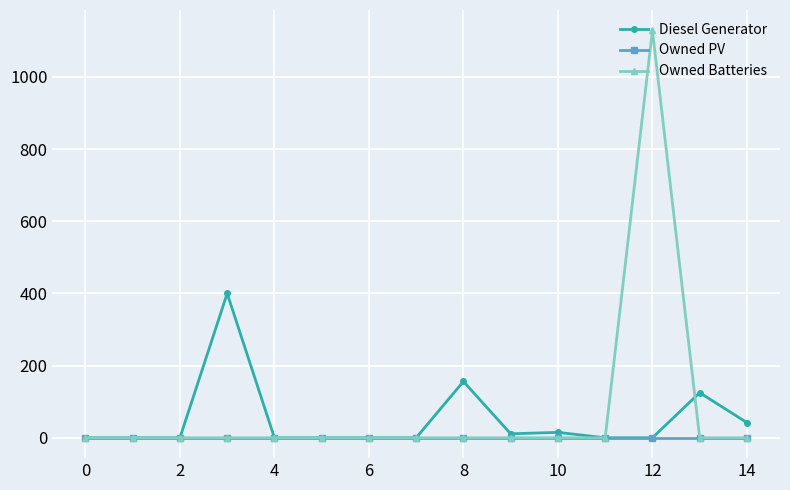

What is the maximum value shown in the chart?

1129